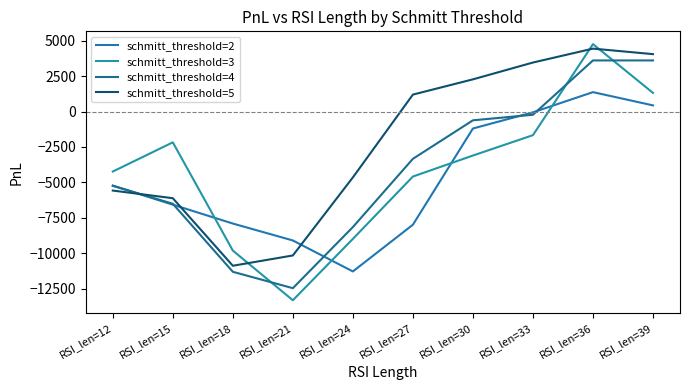

Which label corresponds to the smallest value in the chart?

RSI_len=21